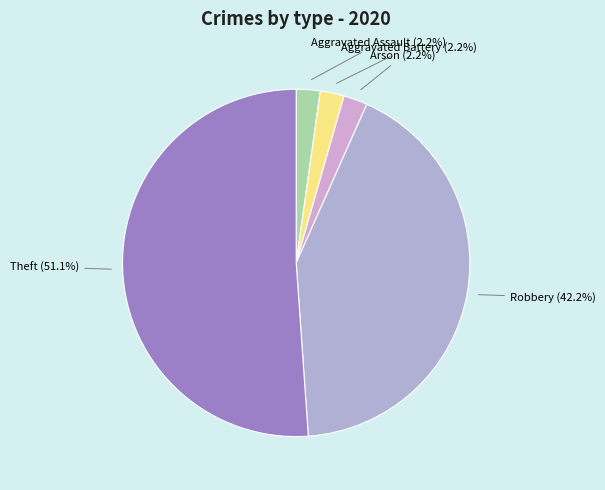

How many slices are in this pie chart?

5